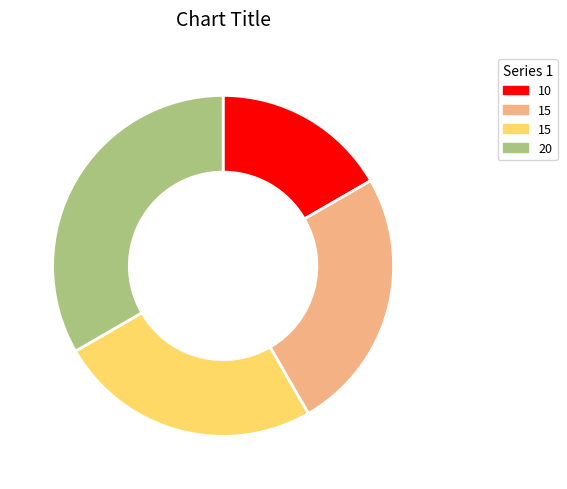

Is there a majority slice in this chart?

No